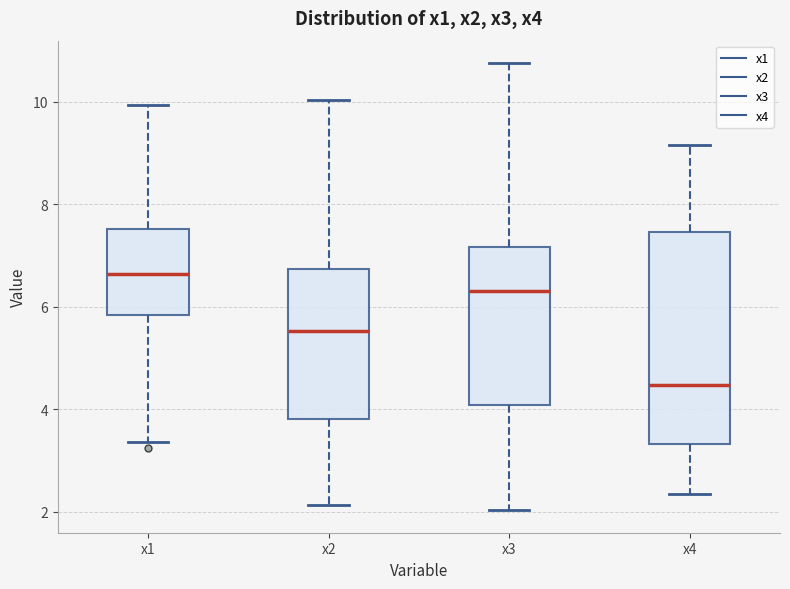

Reading left to right, read every box against the y-axis: the position of its median line, the range the box covers, and the ends of its whiskers. The values are not printed on the chart, so give them approximately, as read against the axis.

x1: median 6.6, box 5.8 to 7.6, whiskers 3.4 to 10.0
x2: median 5.6, box 3.8 to 6.8, whiskers 2.2 to 10.0
x3: median 6.4, box 4.0 to 7.2, whiskers 2.0 to 10.8
x4: median 4.4, box 3.4 to 7.4, whiskers 2.4 to 9.2